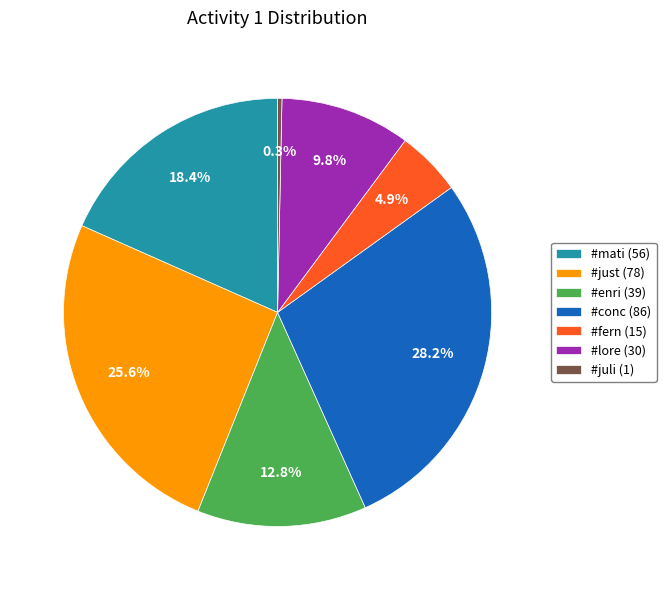

What is the ratio of the value at #conc (86) to the value at #enri (39)?

2.2